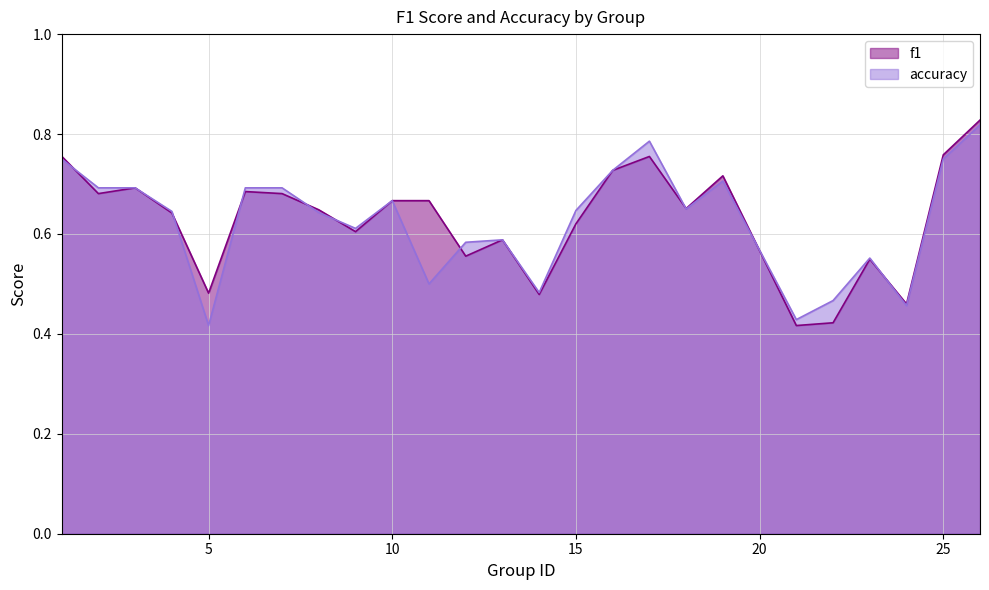

What is the total value across all series at 7?

1.4